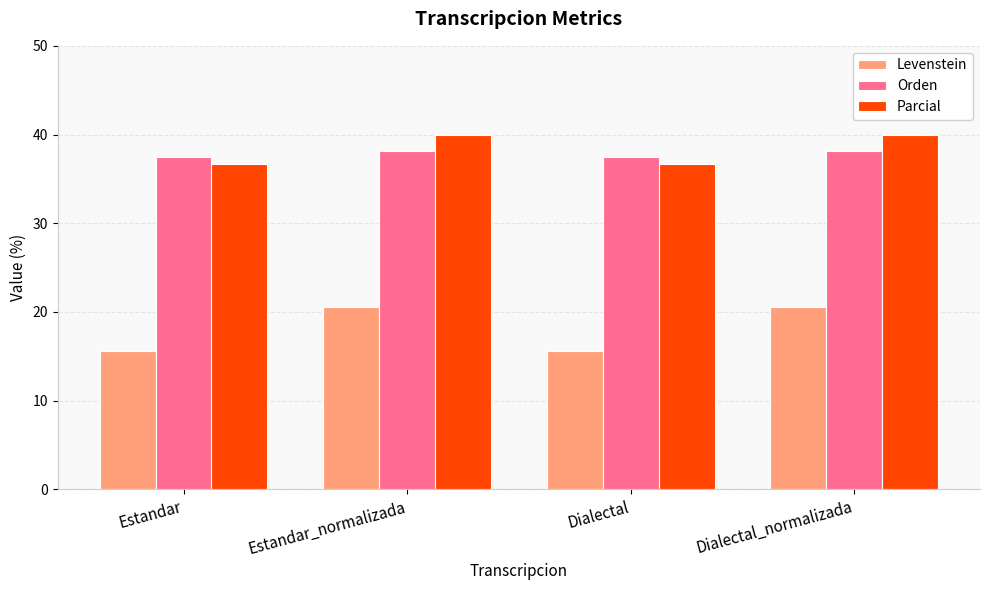

List the series in order of their peak value, lowest first.

Levenstein, Orden, Parcial